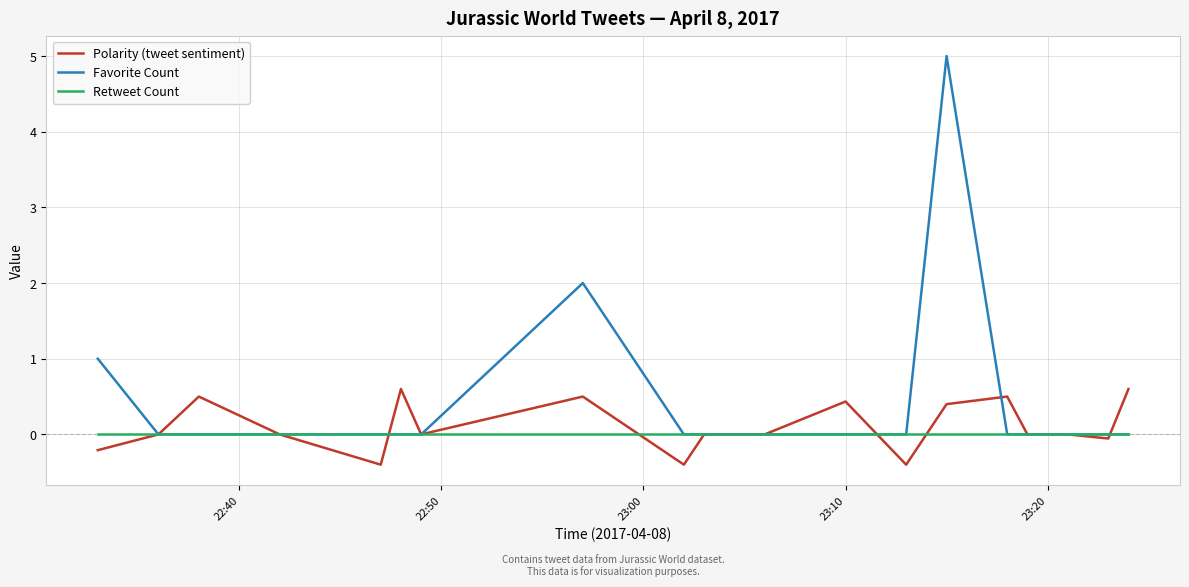

What is the minimum value shown in the chart?

-0.4